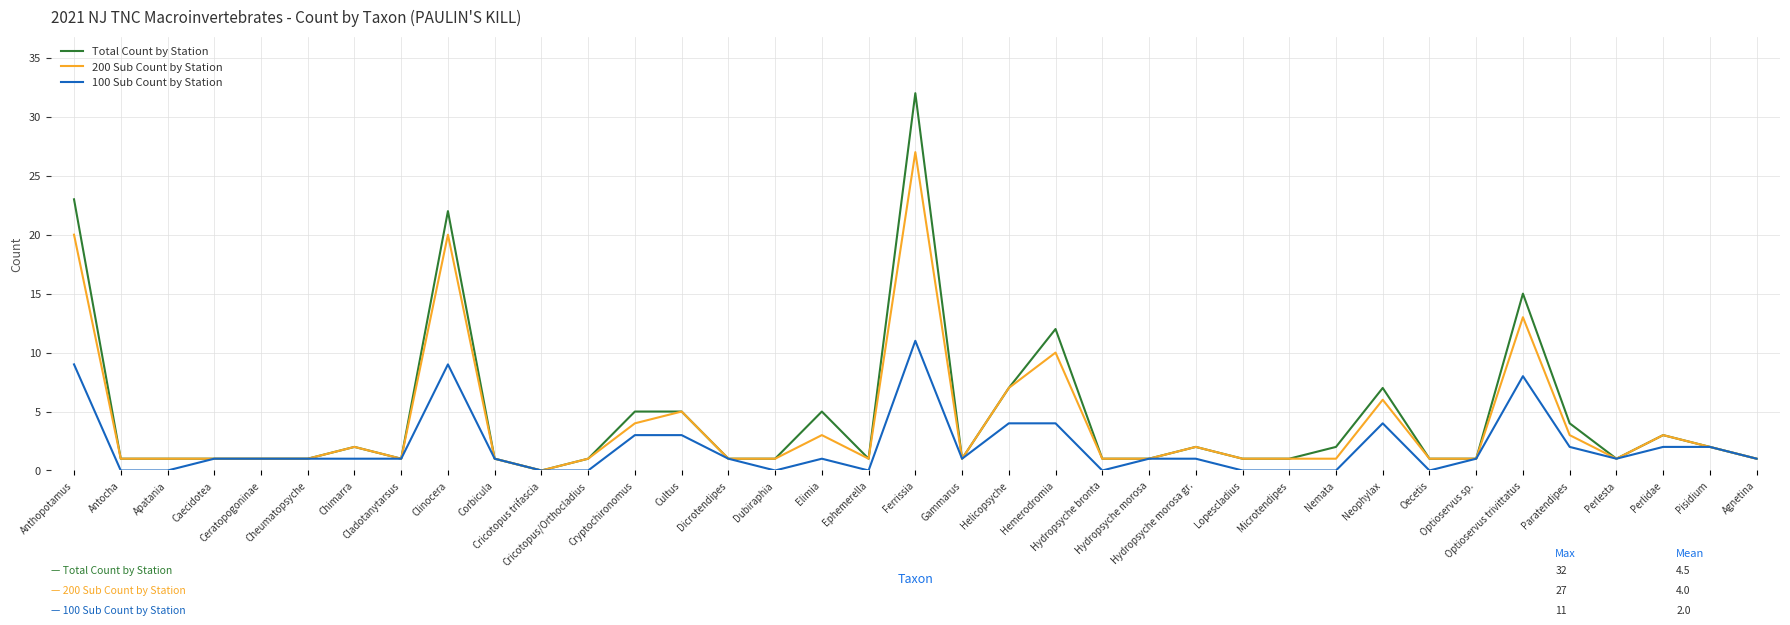

What is the greatest value displayed?

32